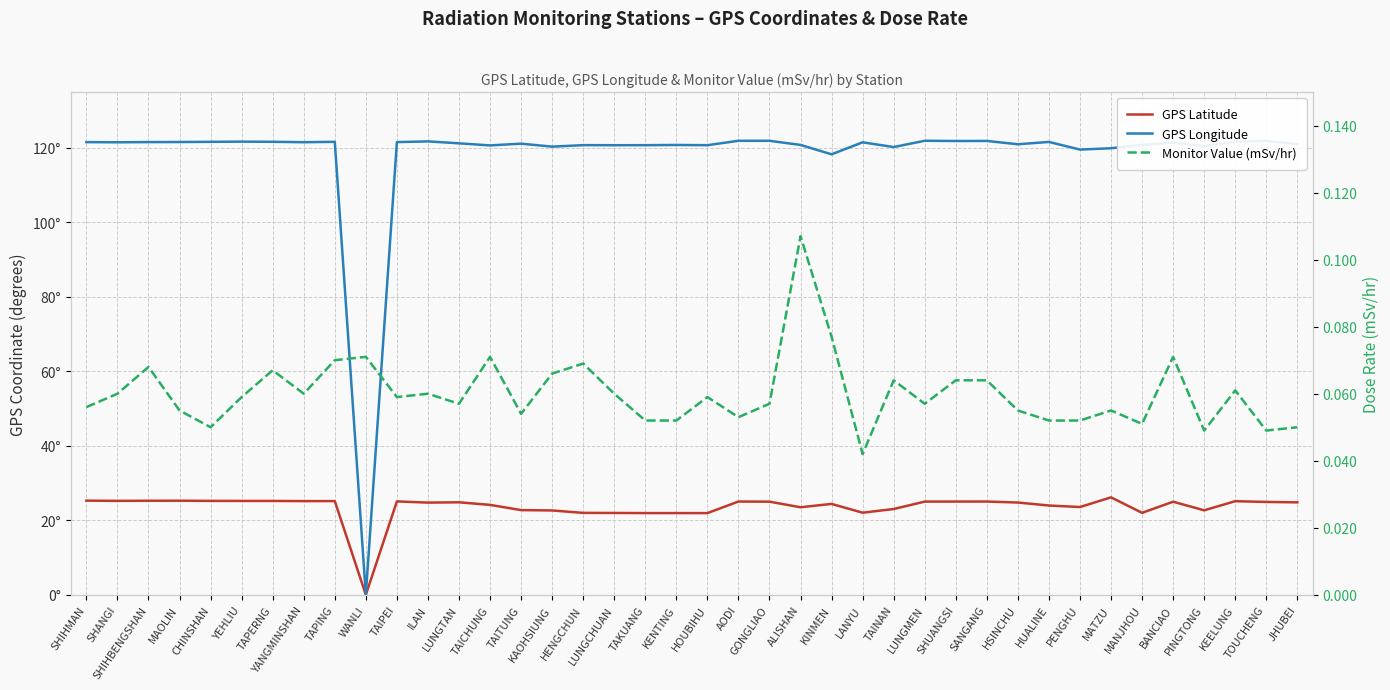

At which label is GPS Latitude closest to 13?

HOUBIHU